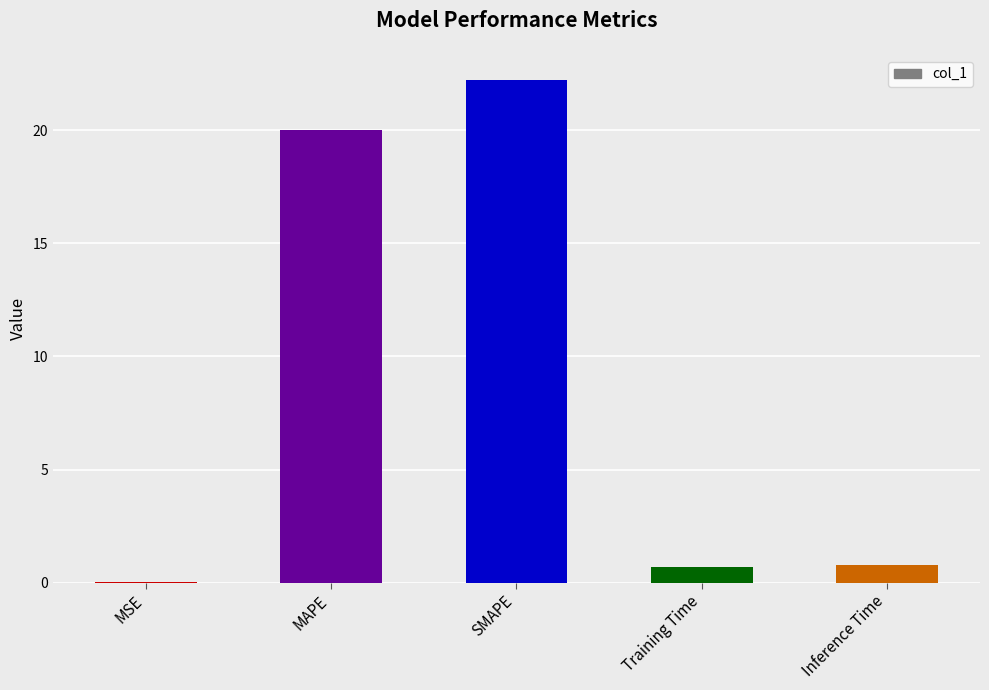

What is the maximum value shown in the chart?

22.2